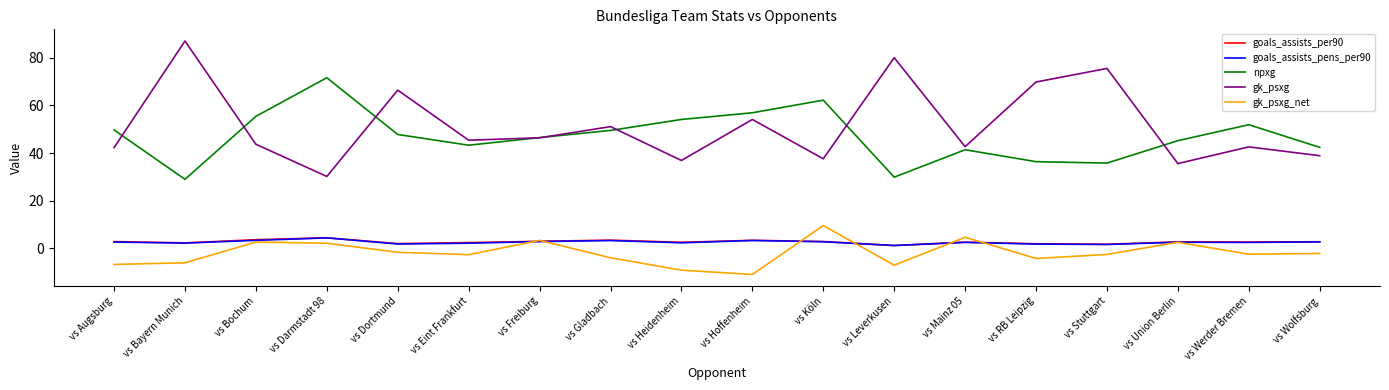

What are all the series names shown in the legend?

goals_assists_per90, goals_assists_pens_per90, npxg, gk_psxg, gk_psxg_net